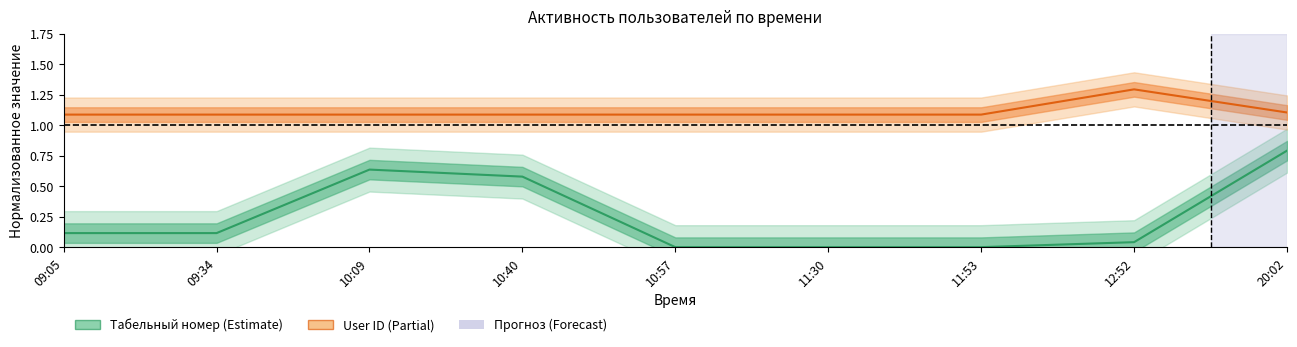

Is this an area chart (filled region under the line)?

No